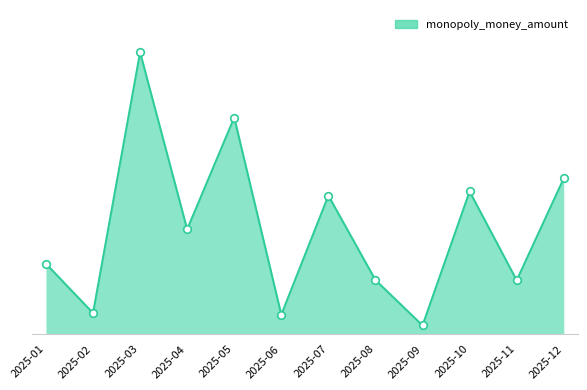

What is the change in value from 2025-03 to 2025-12?

-43.3